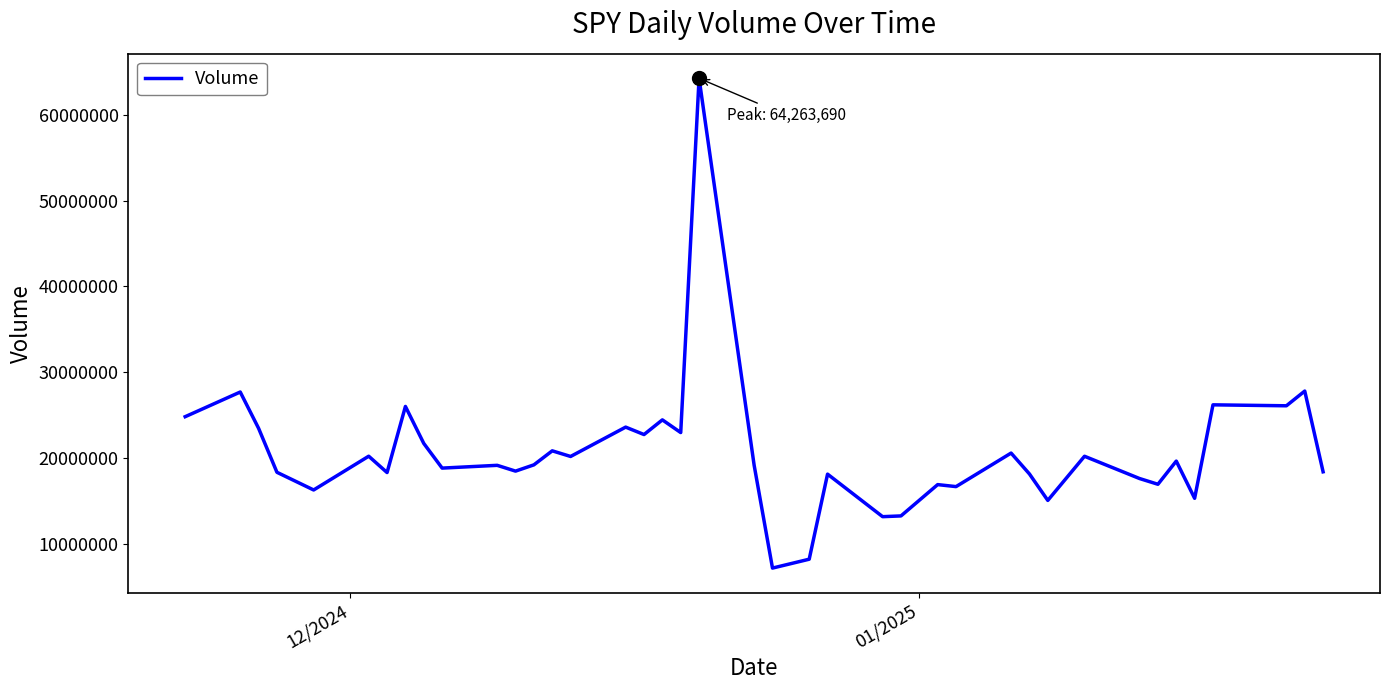

What is the minimum value shown in the chart?

7164543